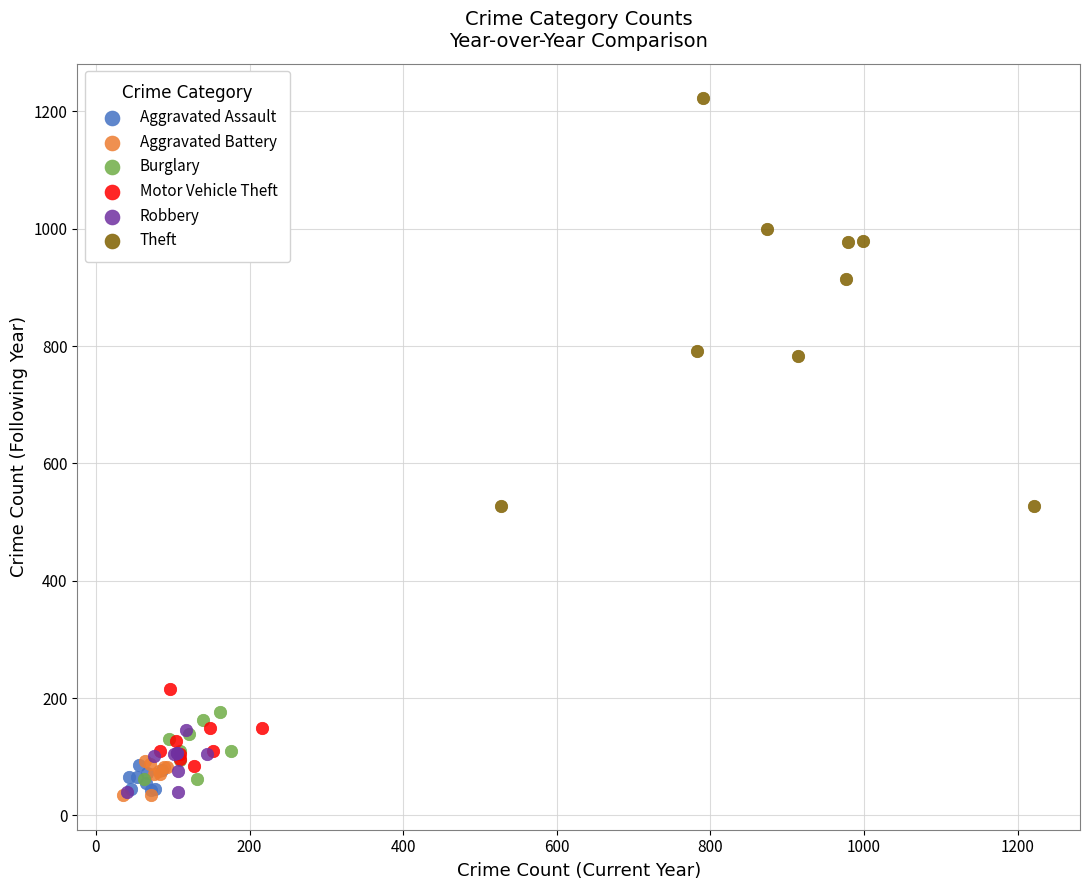

What are all the series names shown in the legend?

Aggravated Assault, Aggravated Battery, Burglary, Motor Vehicle Theft, Robbery, Theft